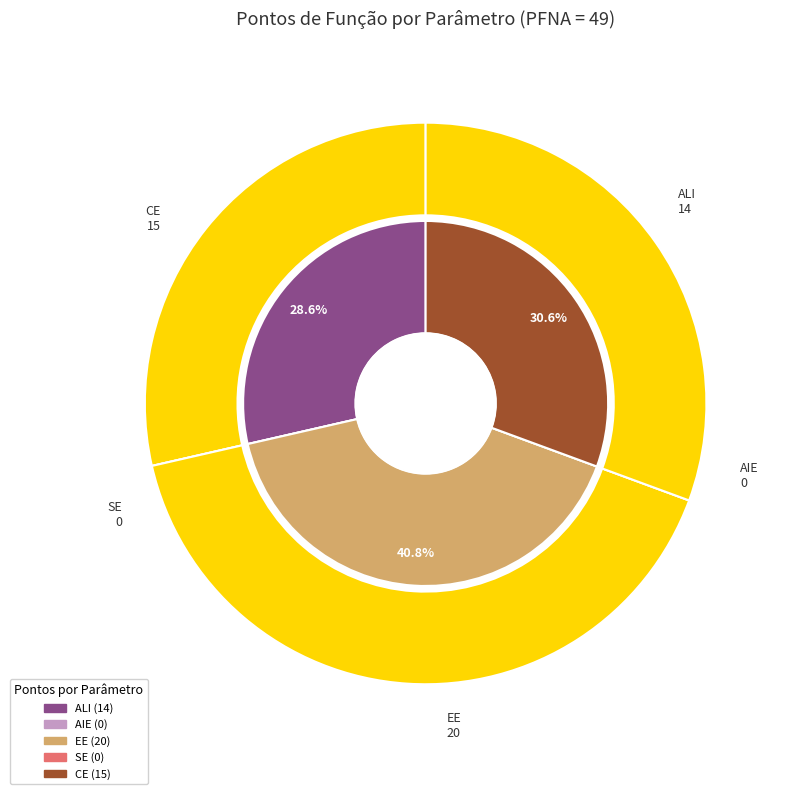

How many segments does this pie chart have?

5